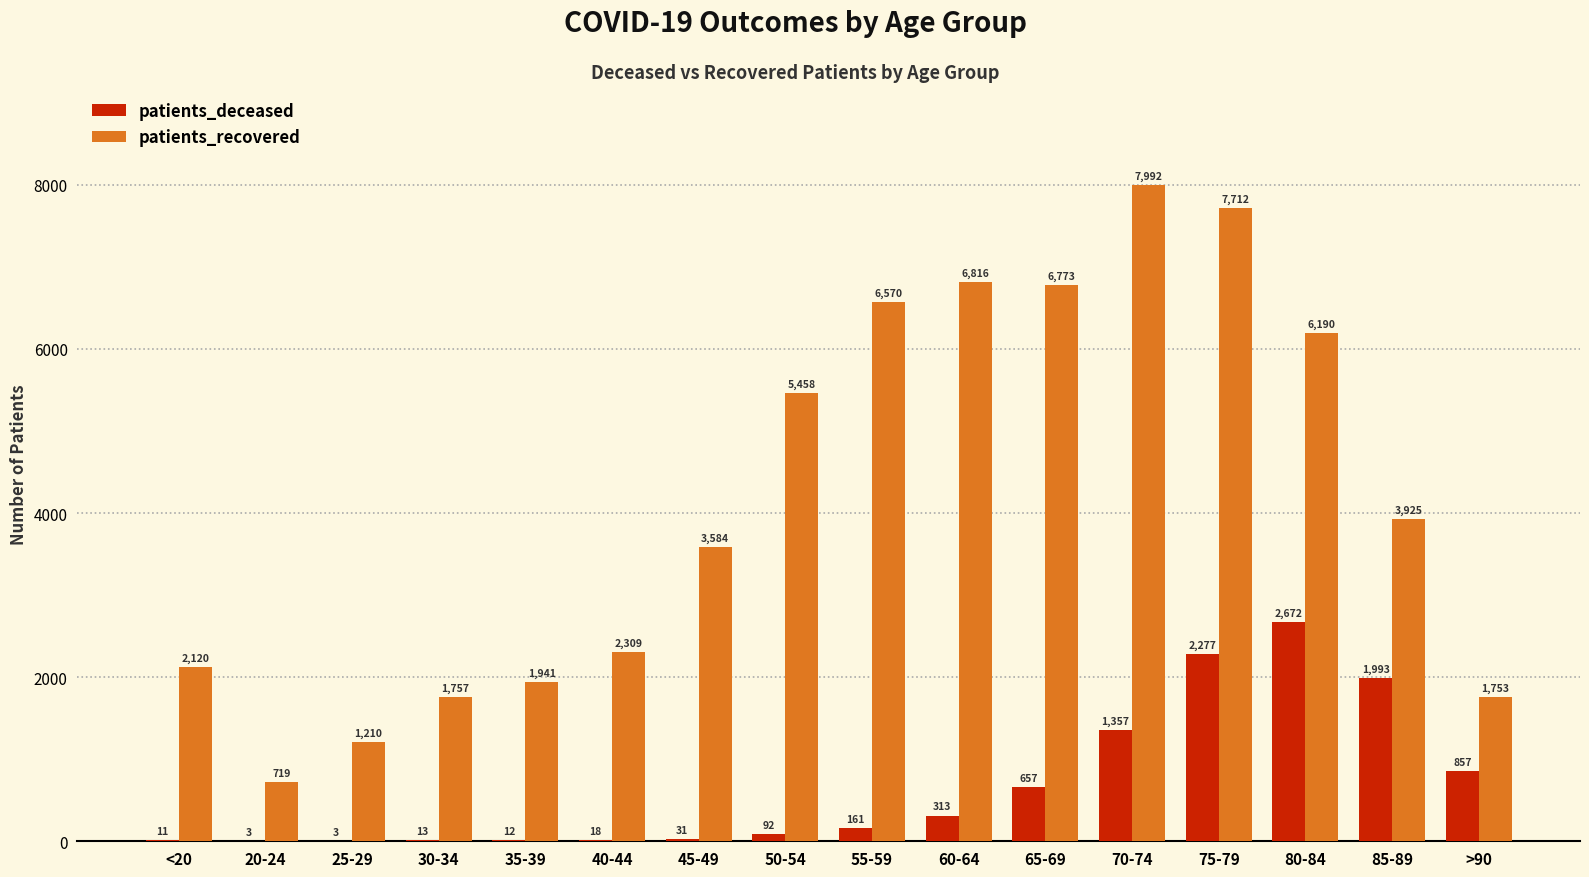

What is the sum of the patients_recovered values at 70-74 and 50-54?

13450